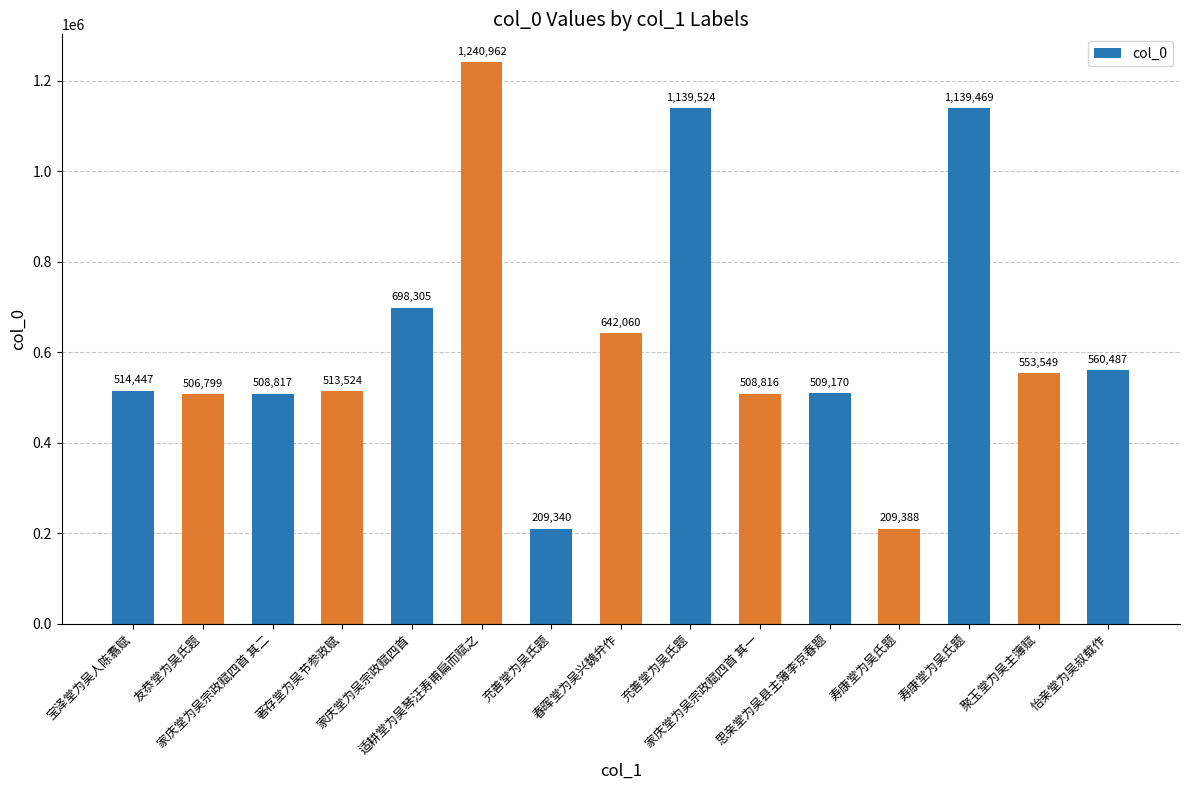

How many distinct data groups are displayed?

1